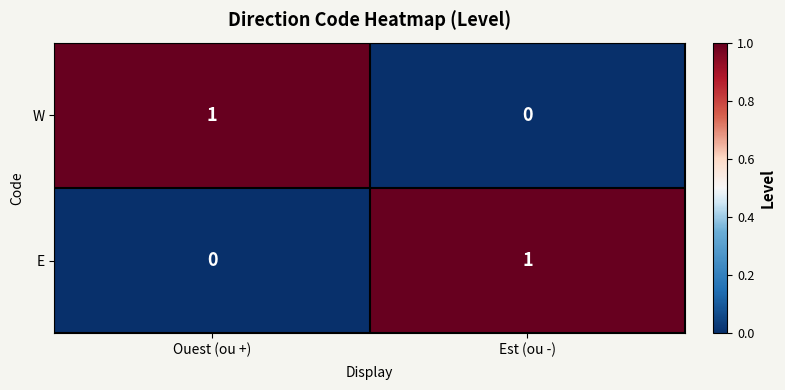

Where is E nearest to the value 0?

Ouest (ou +)